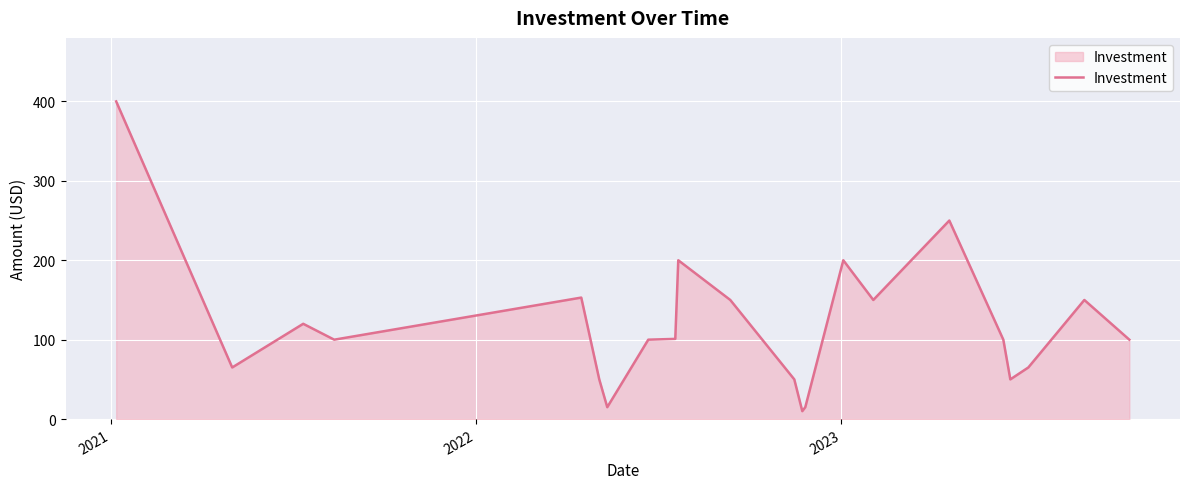

What is the difference between the maximum and minimum values?

390